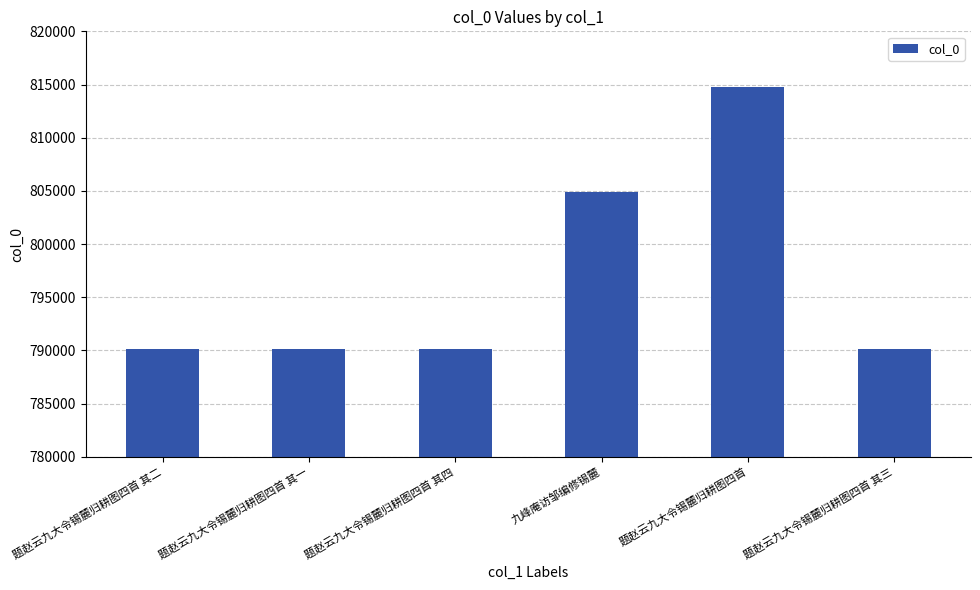

At which category does the chart reach its peak across all series?

题赵云九大令锡麓归耕图四首